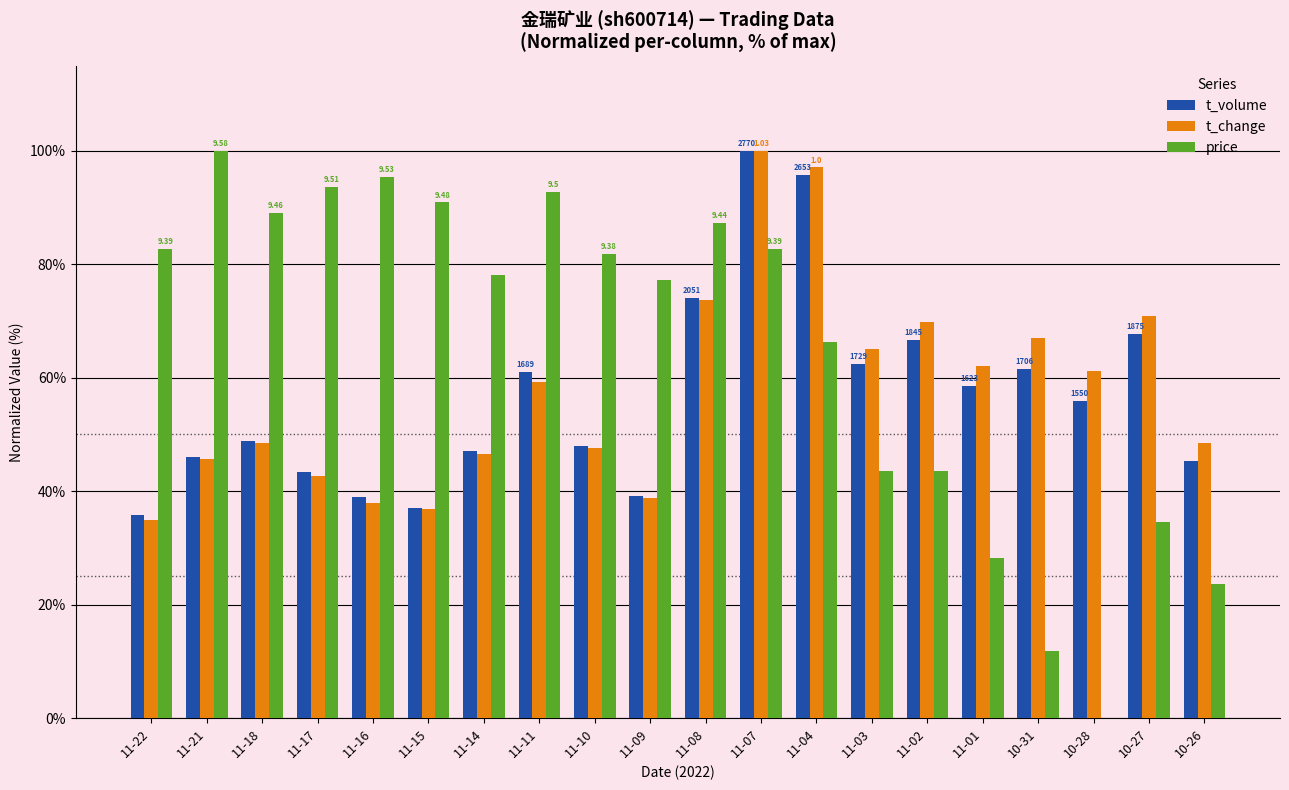

Does the chart contain stacked bars?

No